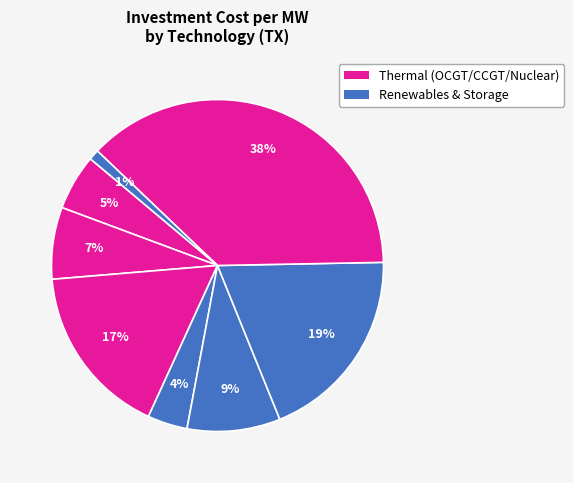

How many slices are in this pie chart?

8